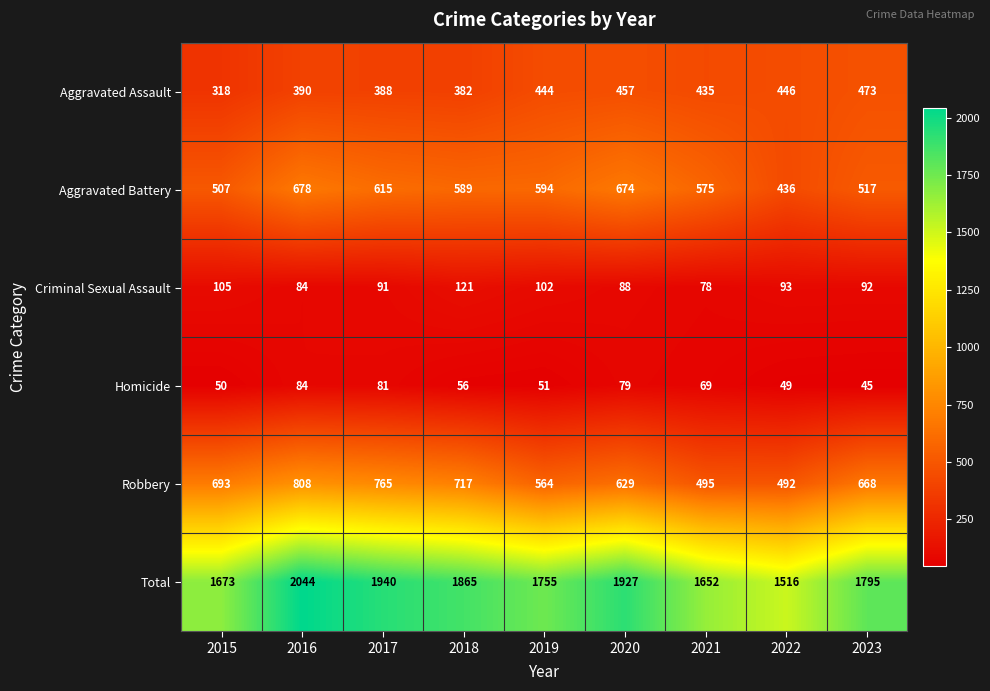

At which category is the sum across all series the highest?

2016